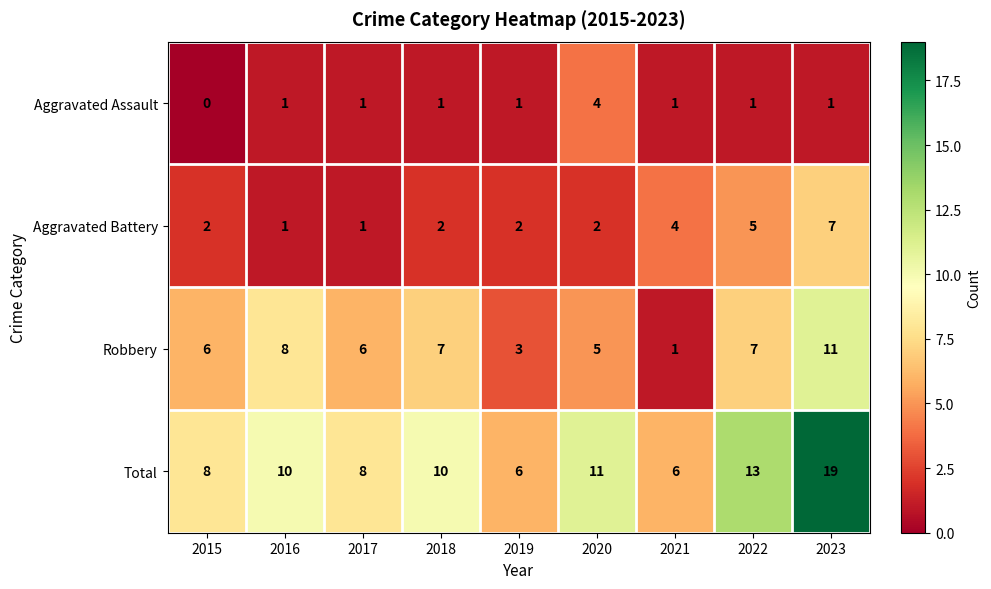

List the series in order of their overall mean, lowest first.

Aggravated Assault, Aggravated Battery, Robbery, Total